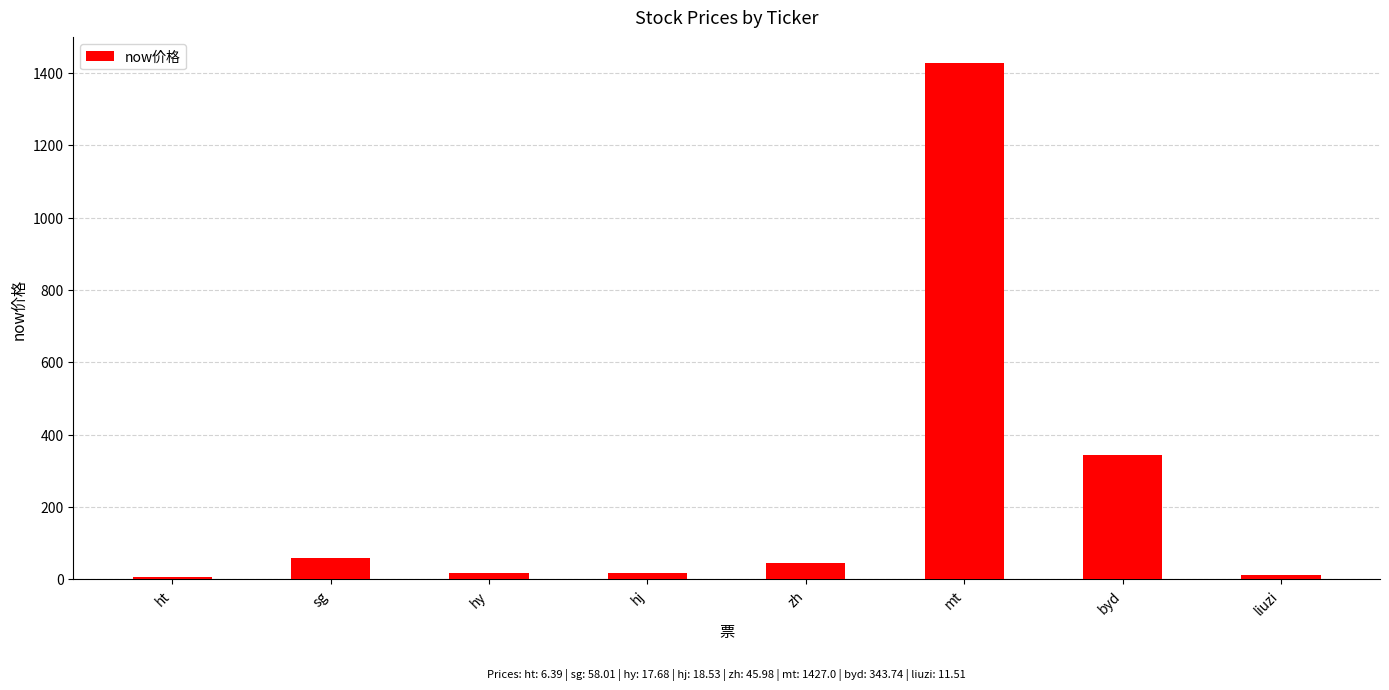

At which label is the value closest to 716?

byd